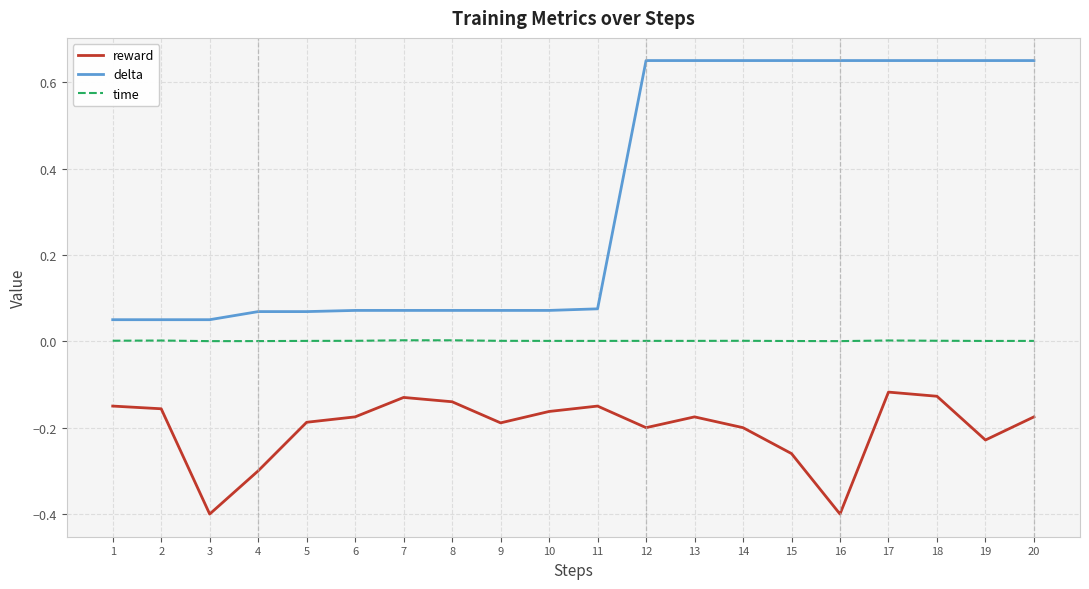

Does the chart display data point markers on the line(s)?

No